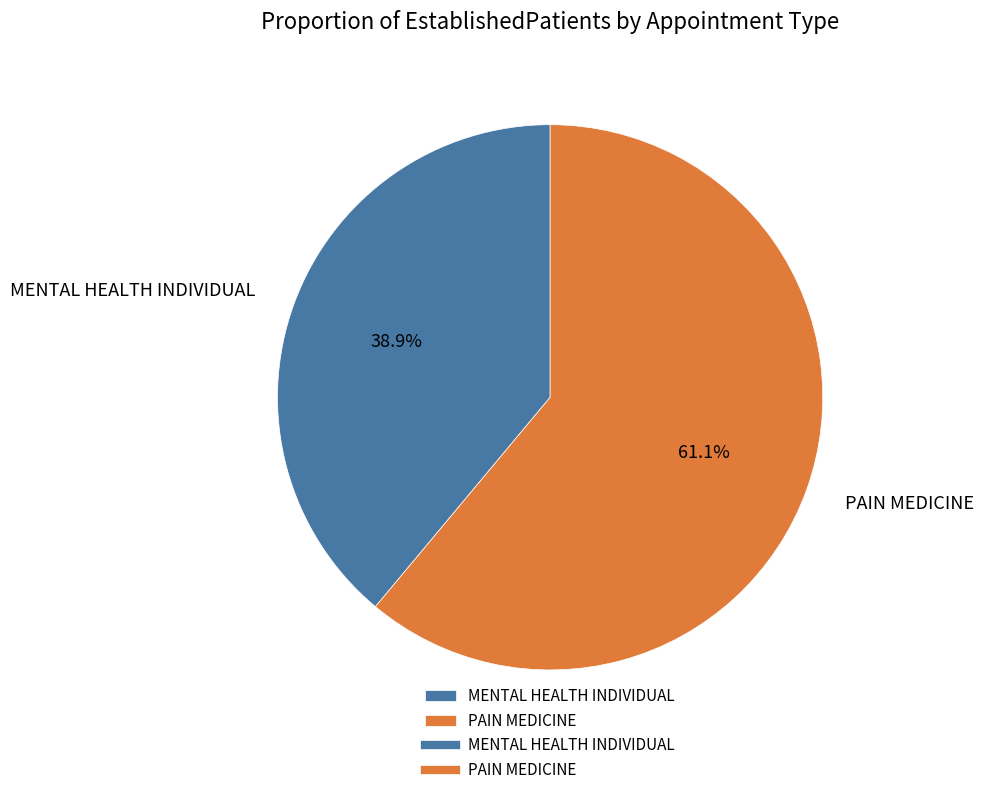

What percentage is NOT represented by MENTAL HEALTH INDIVIDUAL?

61.1%